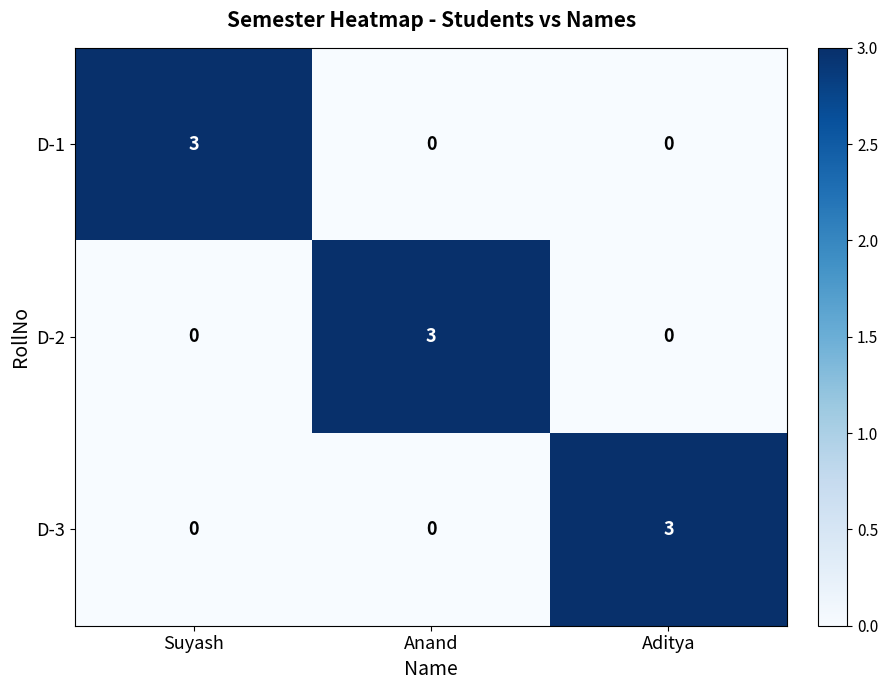

What is the spread (max minus min) of values at Suyash?

3